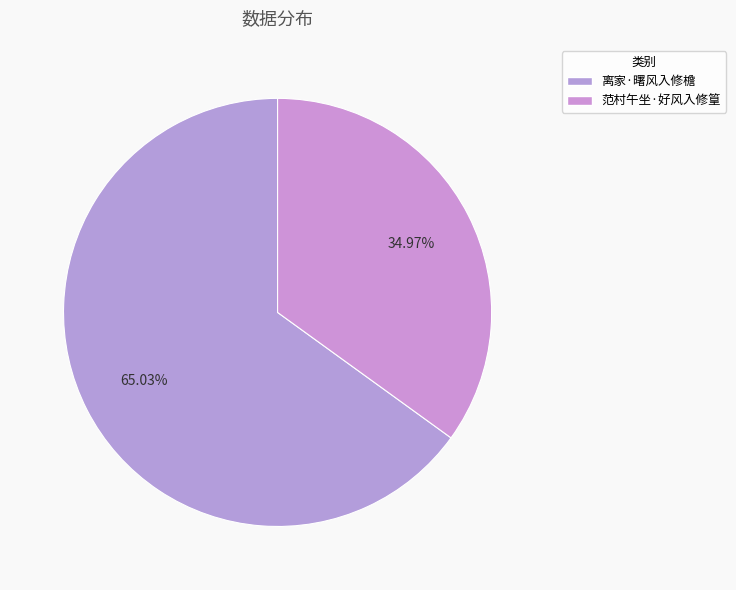

Combined, do 范村午坐·好风入修篁 and 离家·曙风入修檐 account for over 50%?

Yes